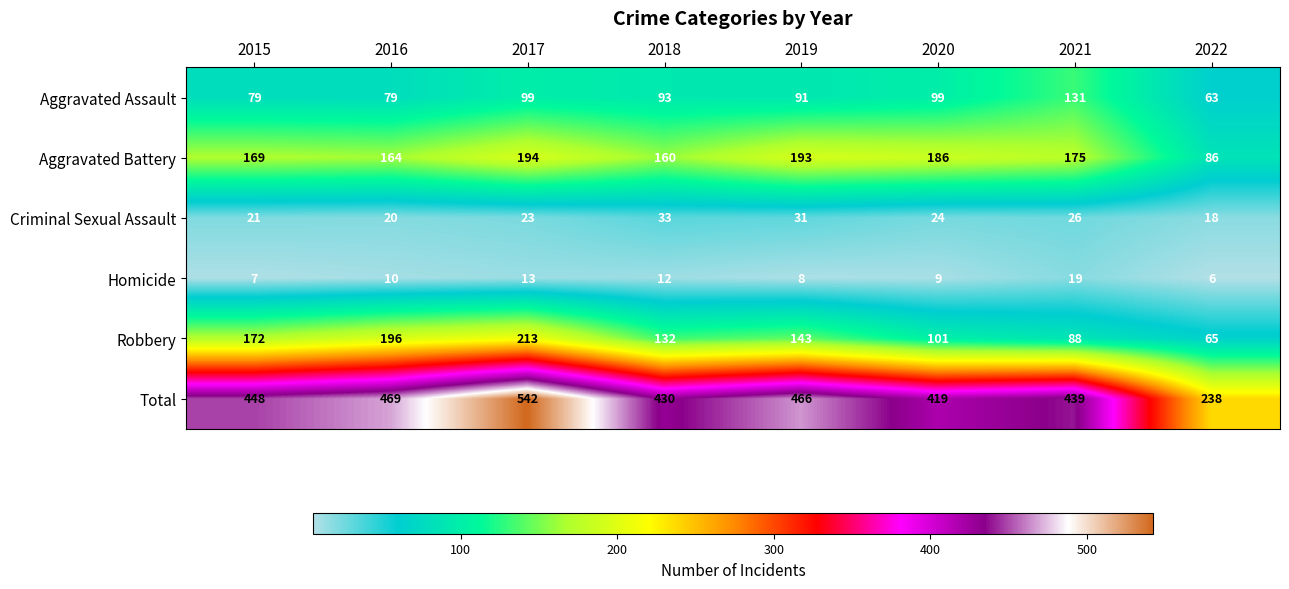

Which category has the lowest value across all series?

2022